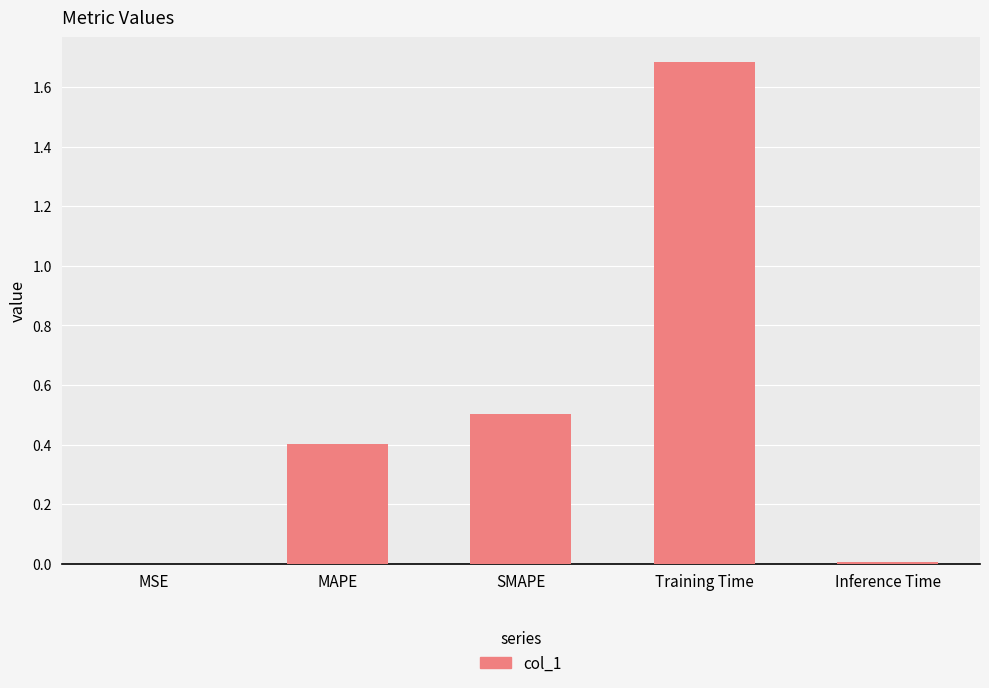

Is it true that the value at MAPE is 0.6?

False